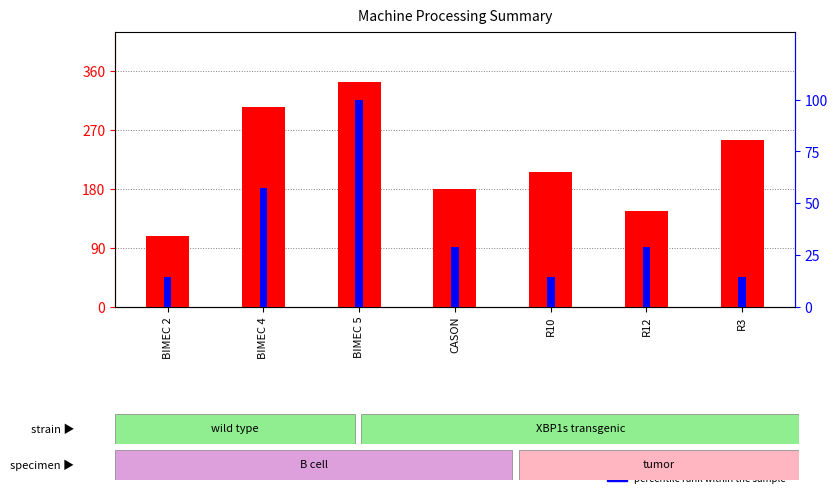

What is the total value across all series at CASON?

208.5